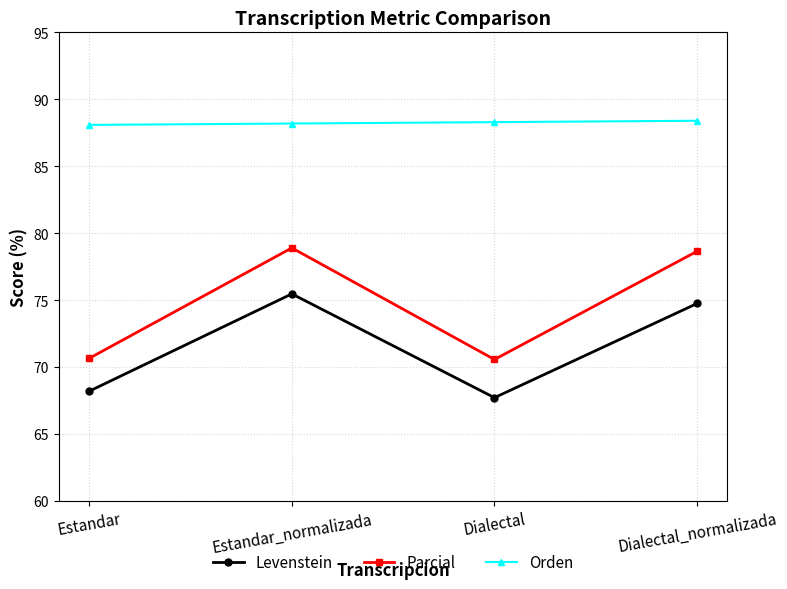

What is the total value across all series at Dialectal?

226.6